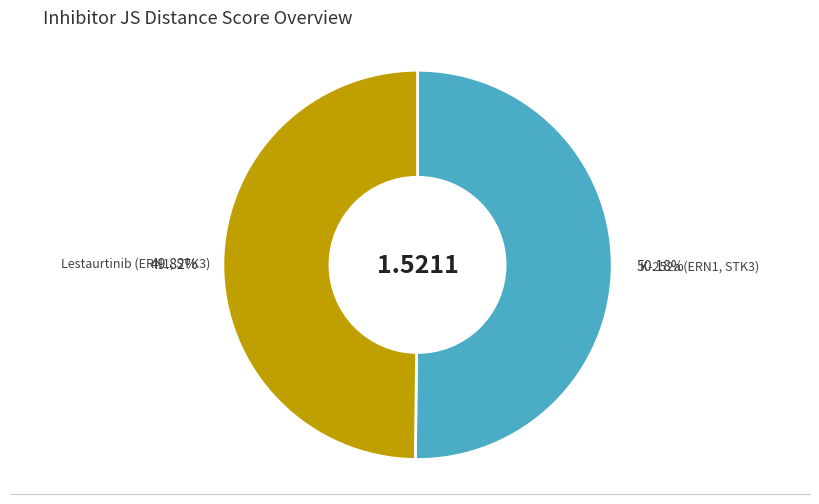

Rank the categories by value from highest to lowest.

K-252a (ERN1, STK3), Lestaurtinib (ERN1, STK3)